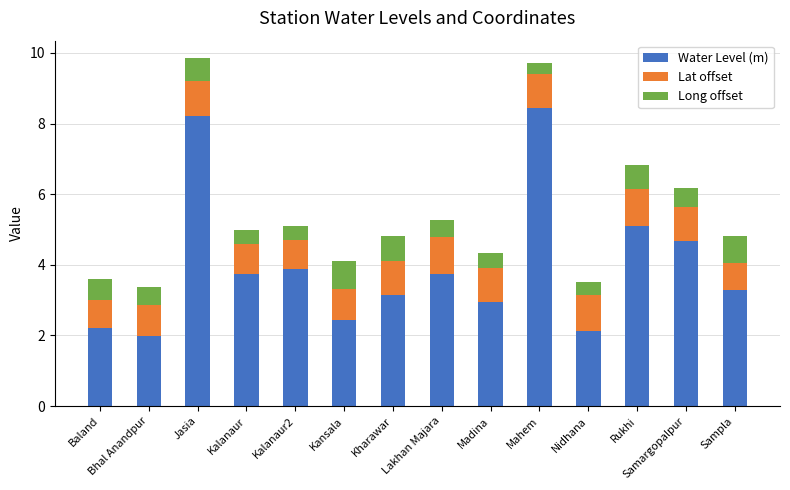

What is the total value across all series at Samargopalpur?

6.2